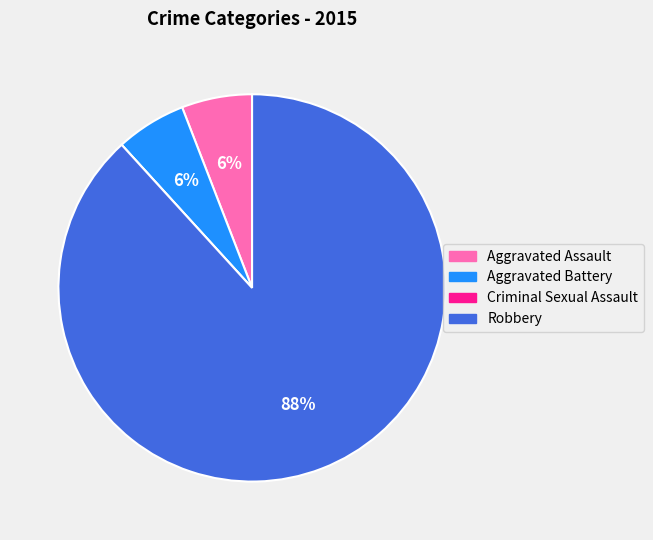

True or false: Aggravated Battery accounts for 6% of the total.

True